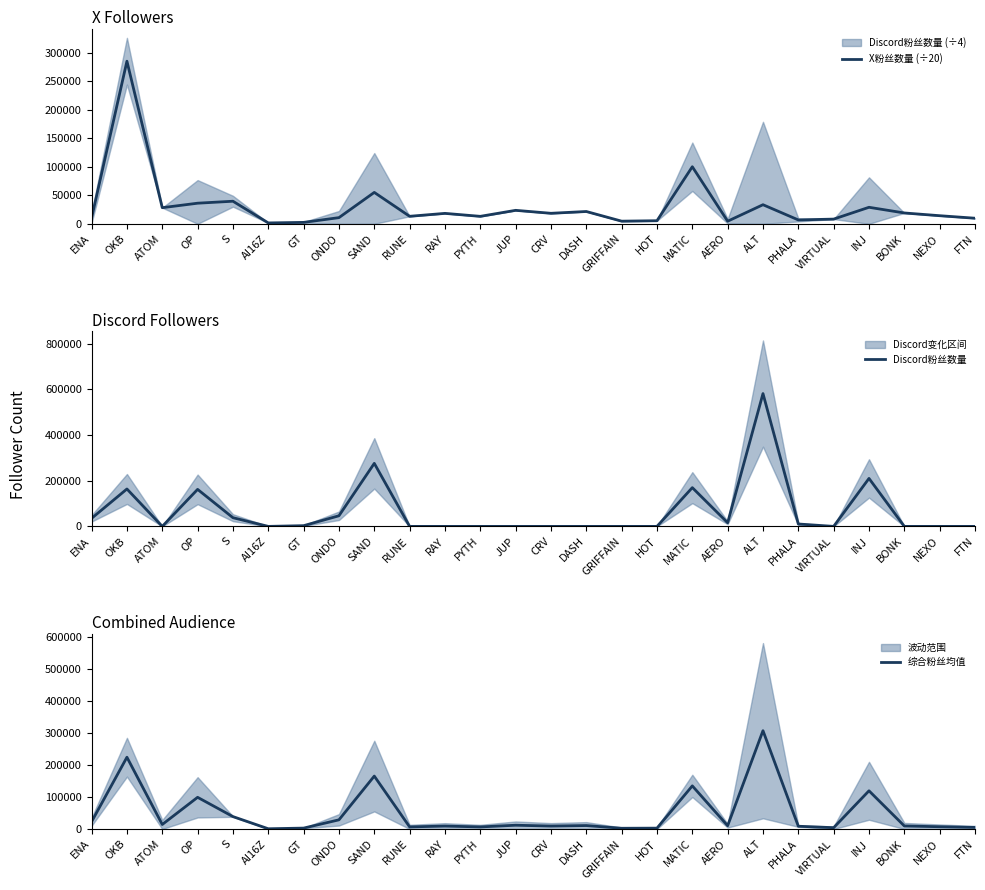

Which category has the lowest value across all series?

ATOM